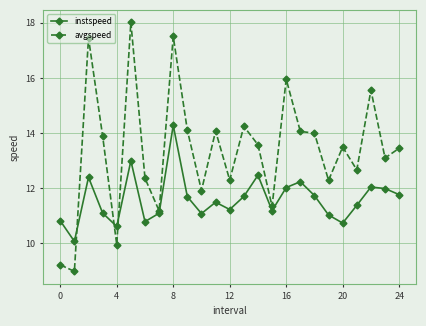

What is the minimum value shown in the chart?

9.0